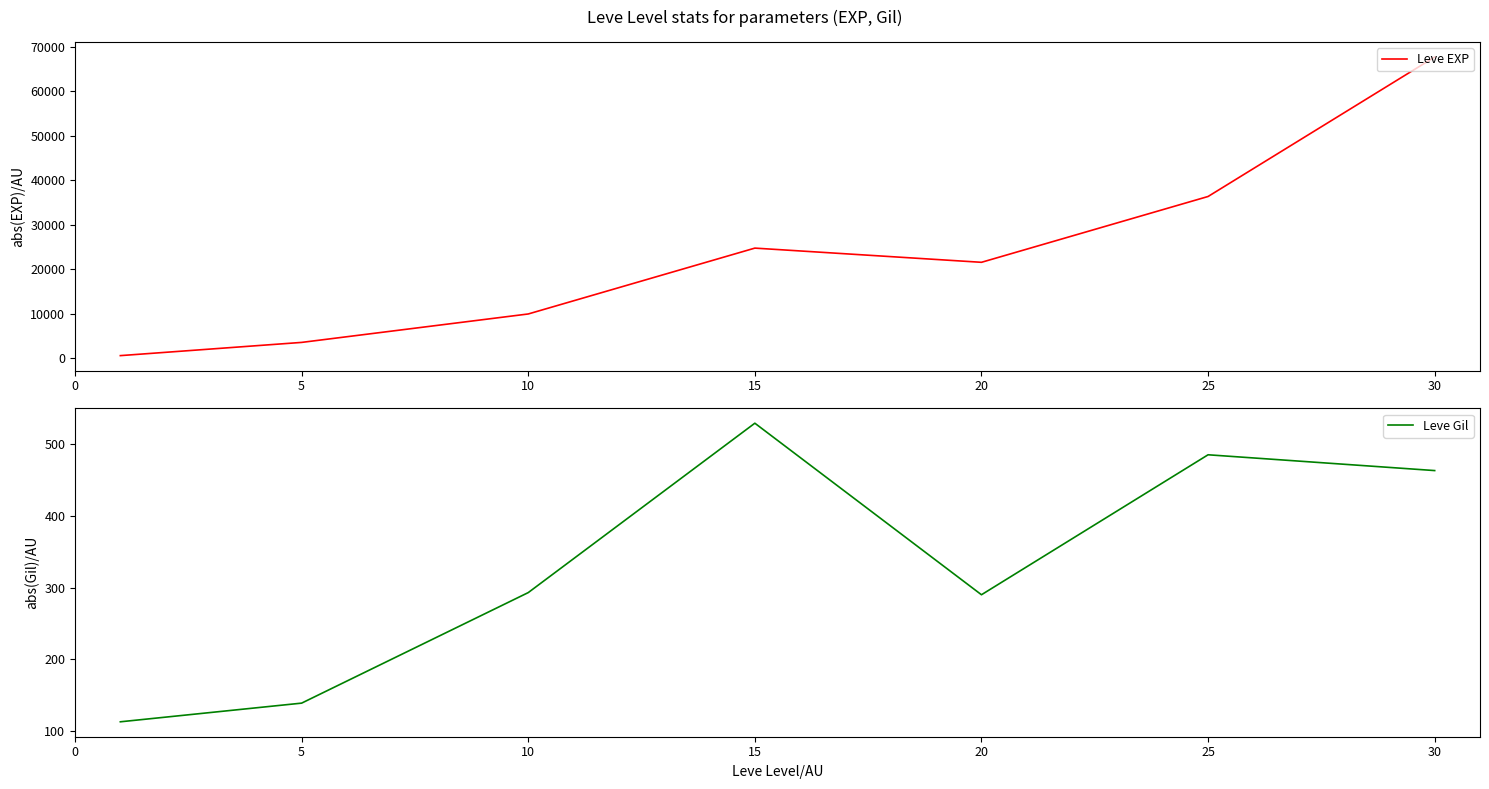

Which series has the largest total across all categories?

Leve EXP